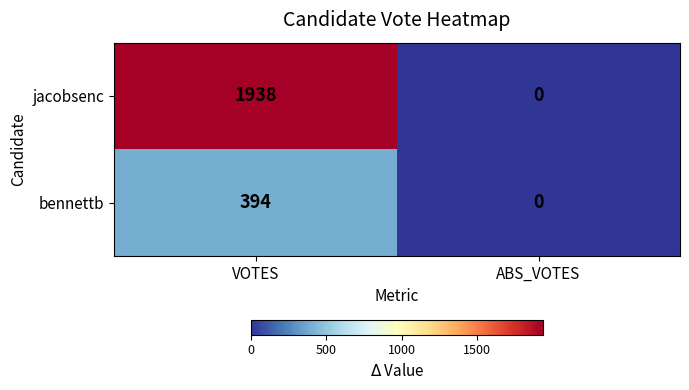

Which series has the largest range (max minus min)?

jacobsenc